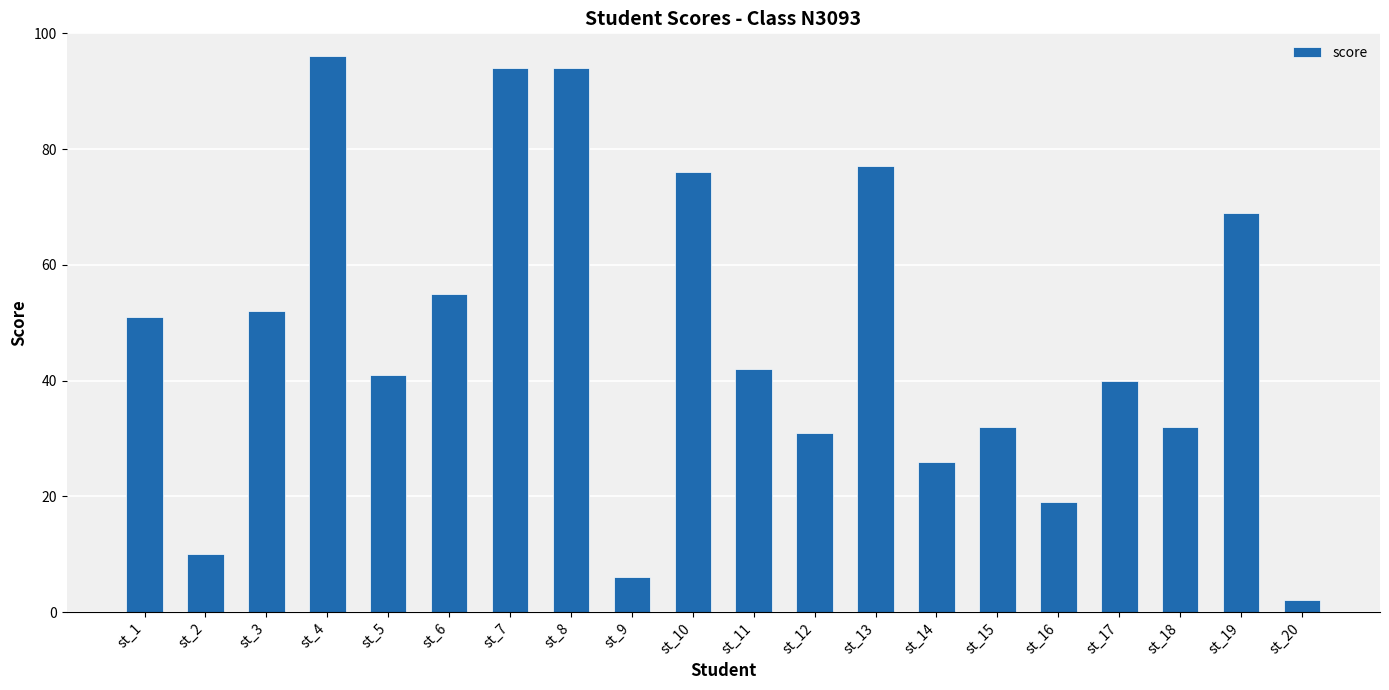

Which category has the lowest value across all series?

st_20